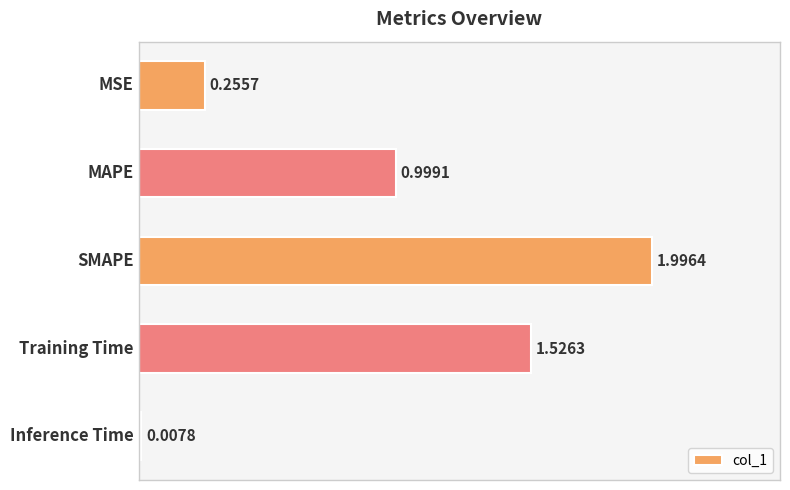

What is the change in value from MSE to SMAPE?

+1.7